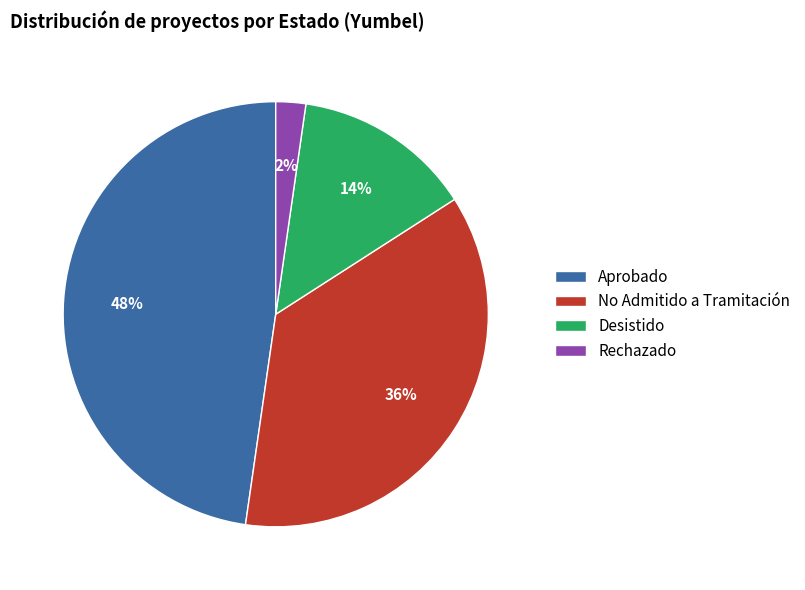

The Rechazado slice represents 2% of the pie. True or false?

True